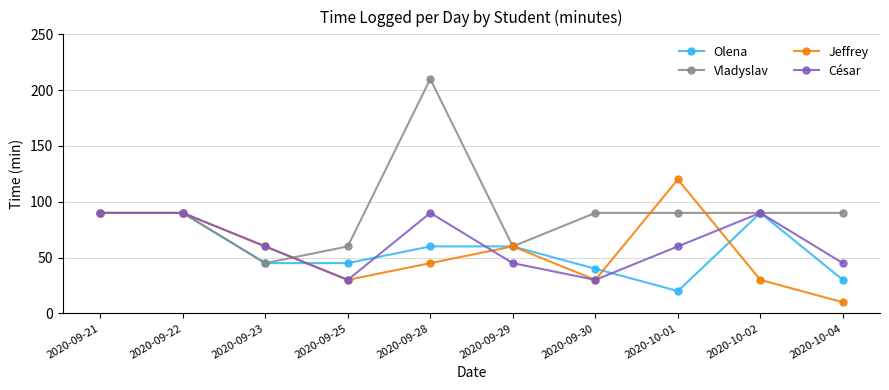

At 2020-10-04, list the series in order from smallest to largest.

Jeffrey, Olena, César, Vladyslav